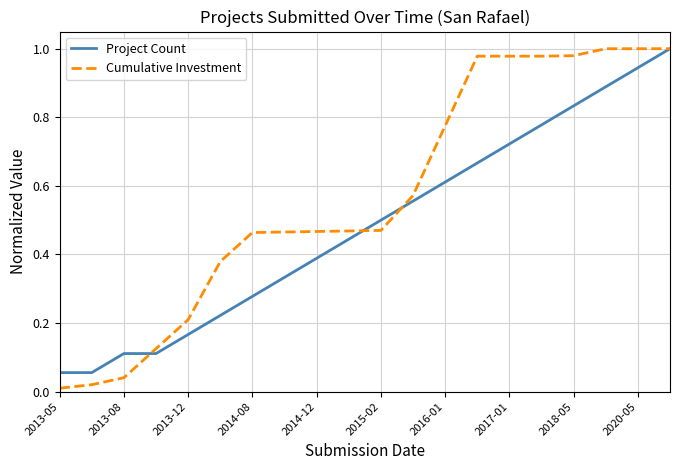

At how many categories does at least one series exceed 0?

20